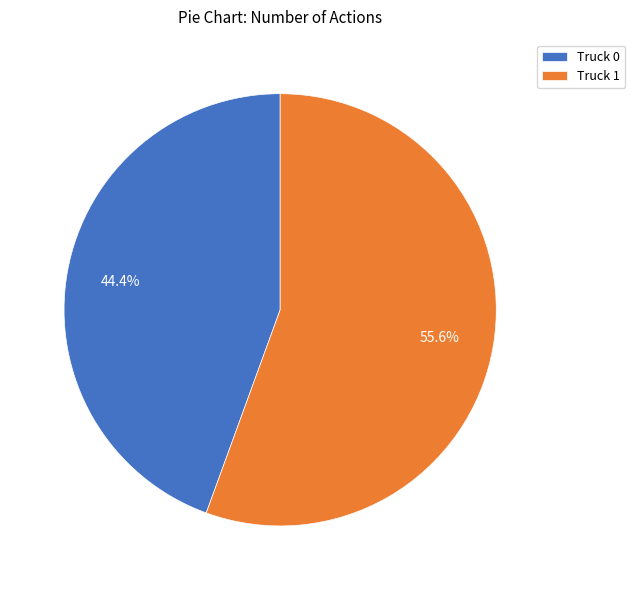

Which slice is the smallest?

Truck 0